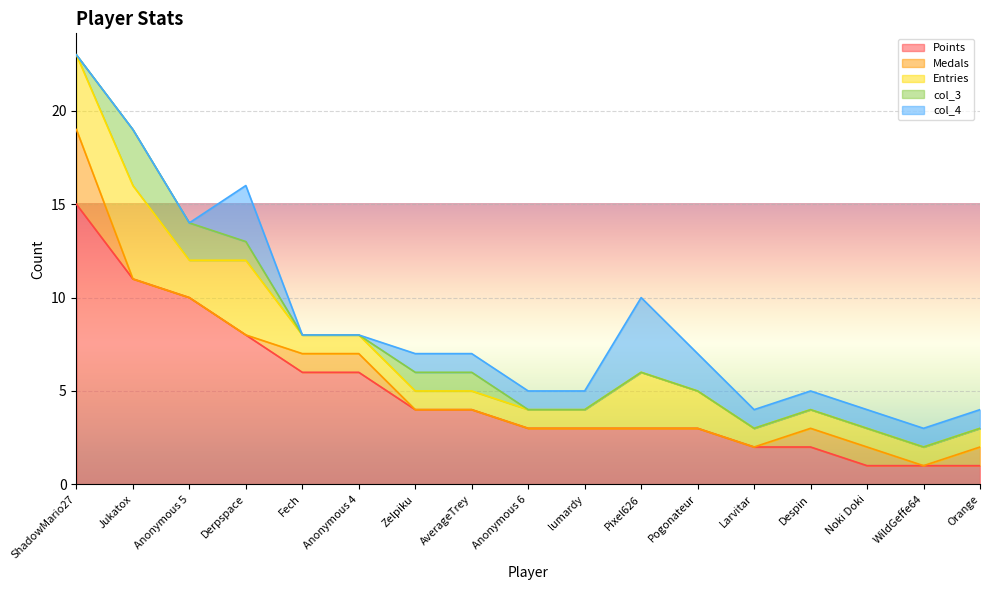

Which category has the highest value in the Points series?

ShadowMario27